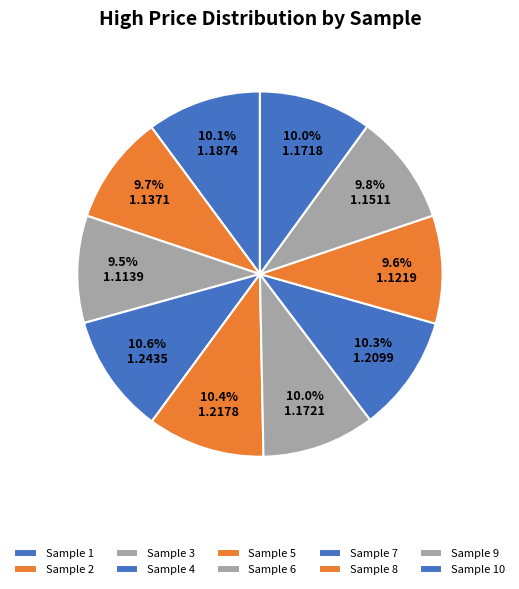

Rank the categories by value from lowest to highest.

3, 8, 2, 9, 10, 6, 1, 7, 5, 4